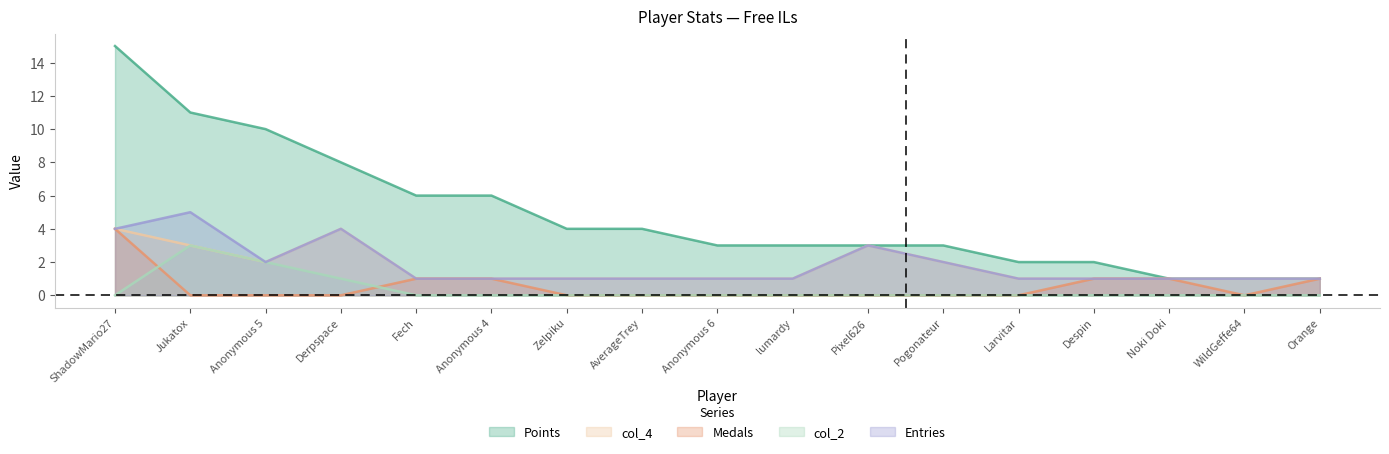

Does the chart display data point markers on the line(s)?

No